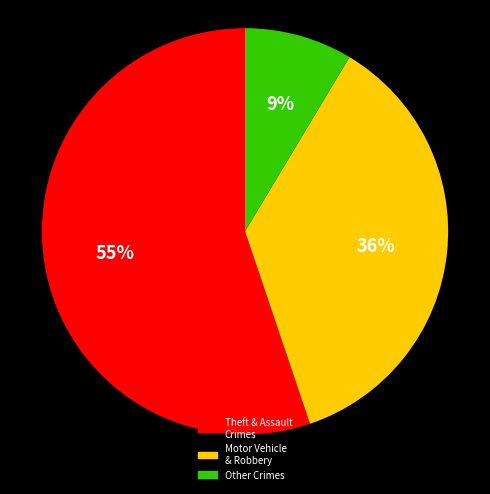

To the nearest percent, what is the average slice percentage?

33%